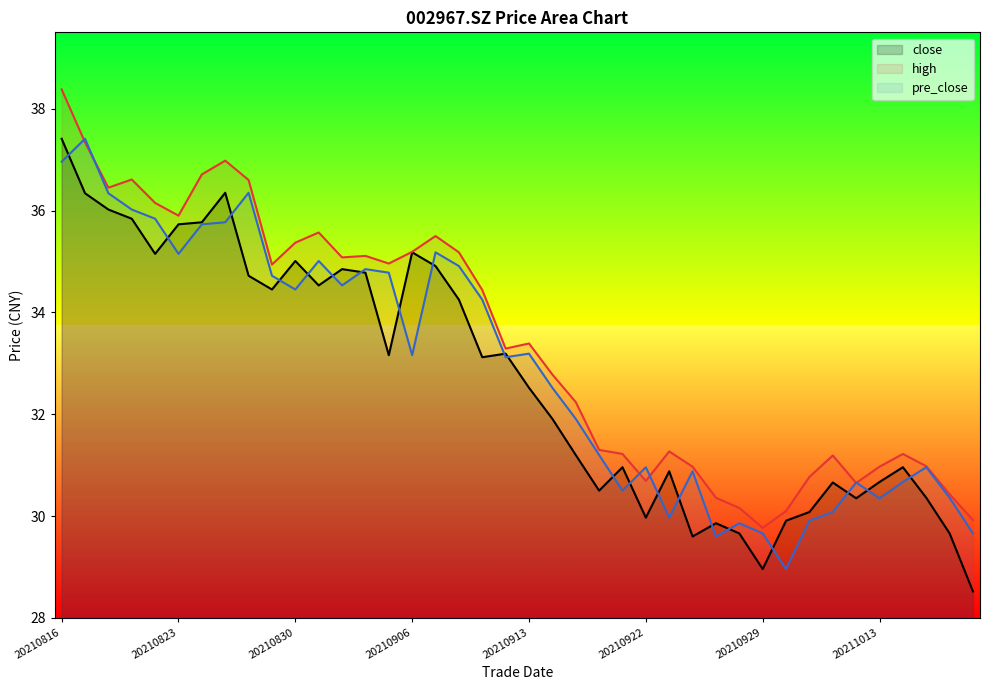

The high series shows 10.0 at 20211011. True or false?

False